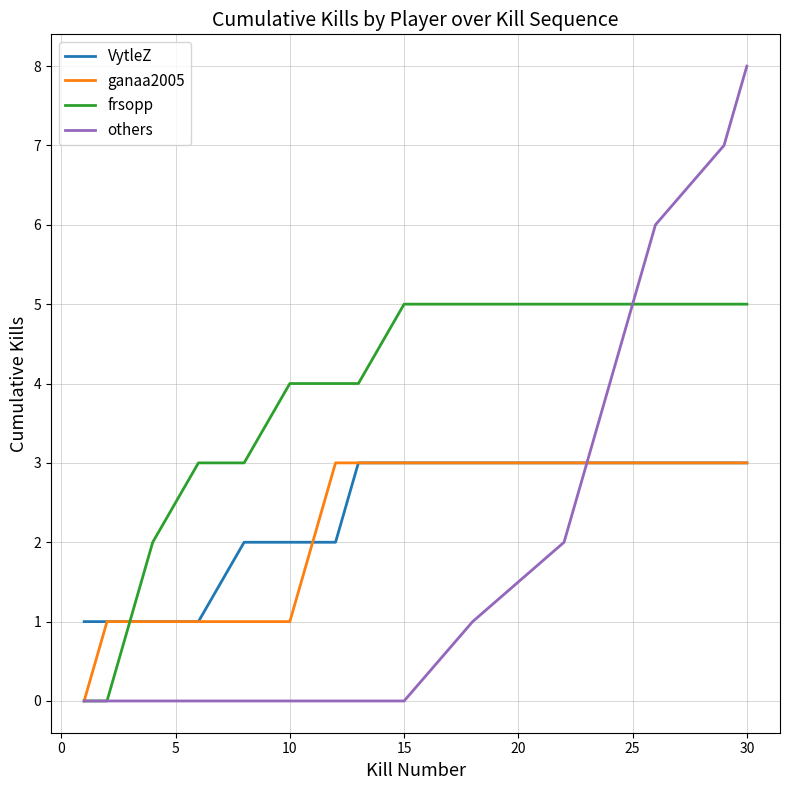

What is the maximum value shown in the chart?

8